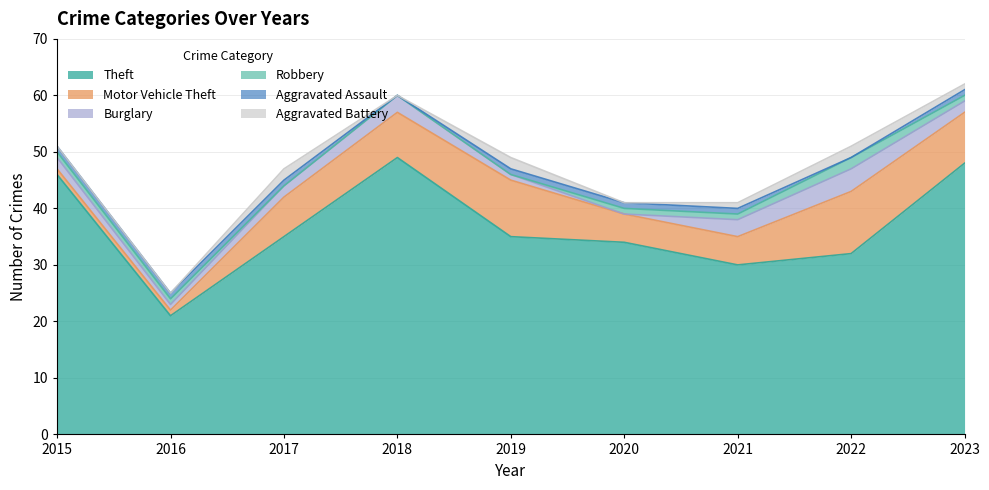

The Aggravated Battery series shows -1 at 2015. True or false?

False